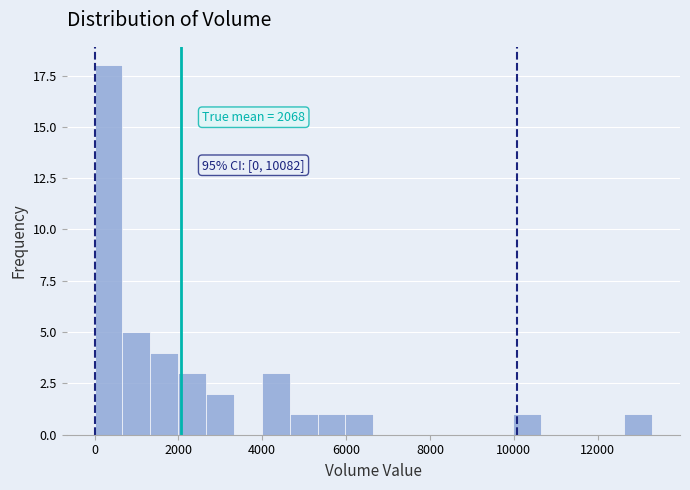

Around what value on the x-axis is the tallest bar? Give the approximate position of its centre, as read against the axis.

400